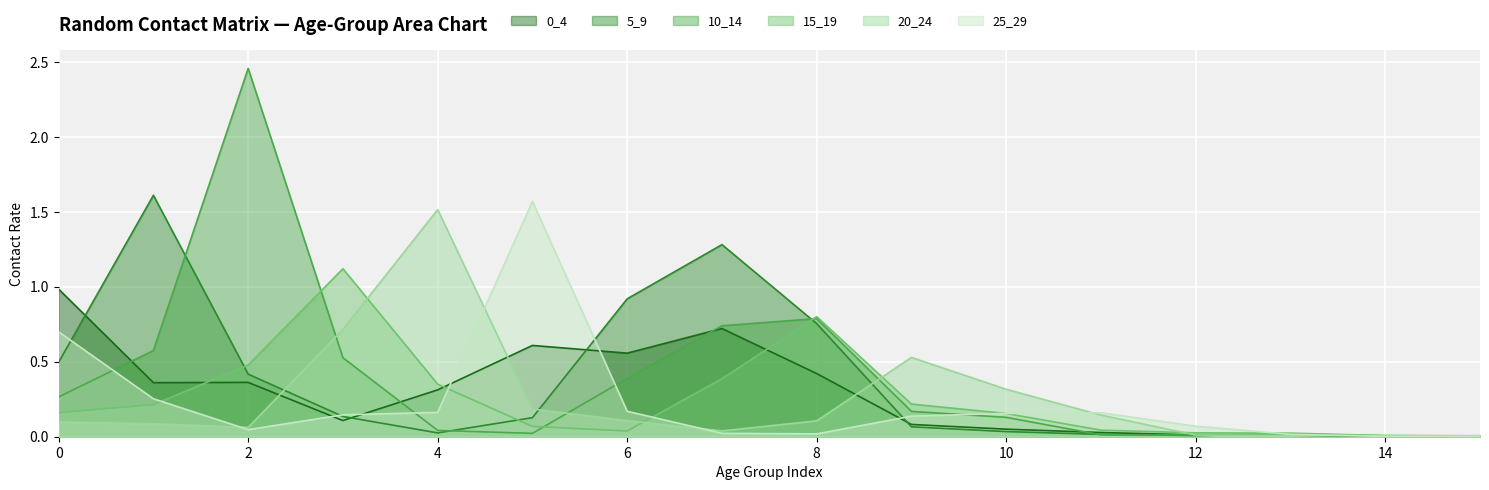

True or false: 20_24 has more than 1 interior local peaks.

True